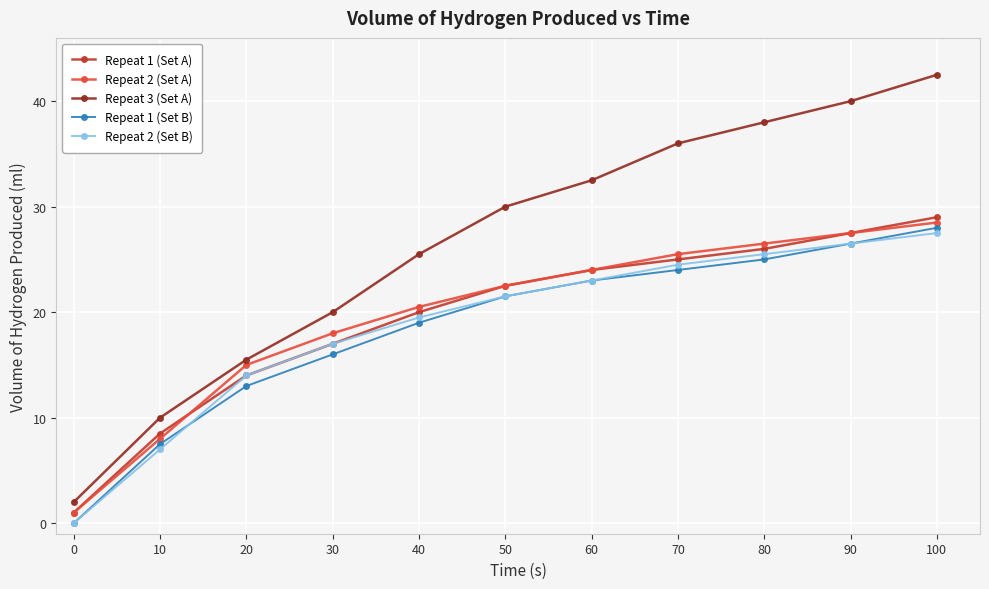

Does the chart display data point markers on the line(s)?

Yes